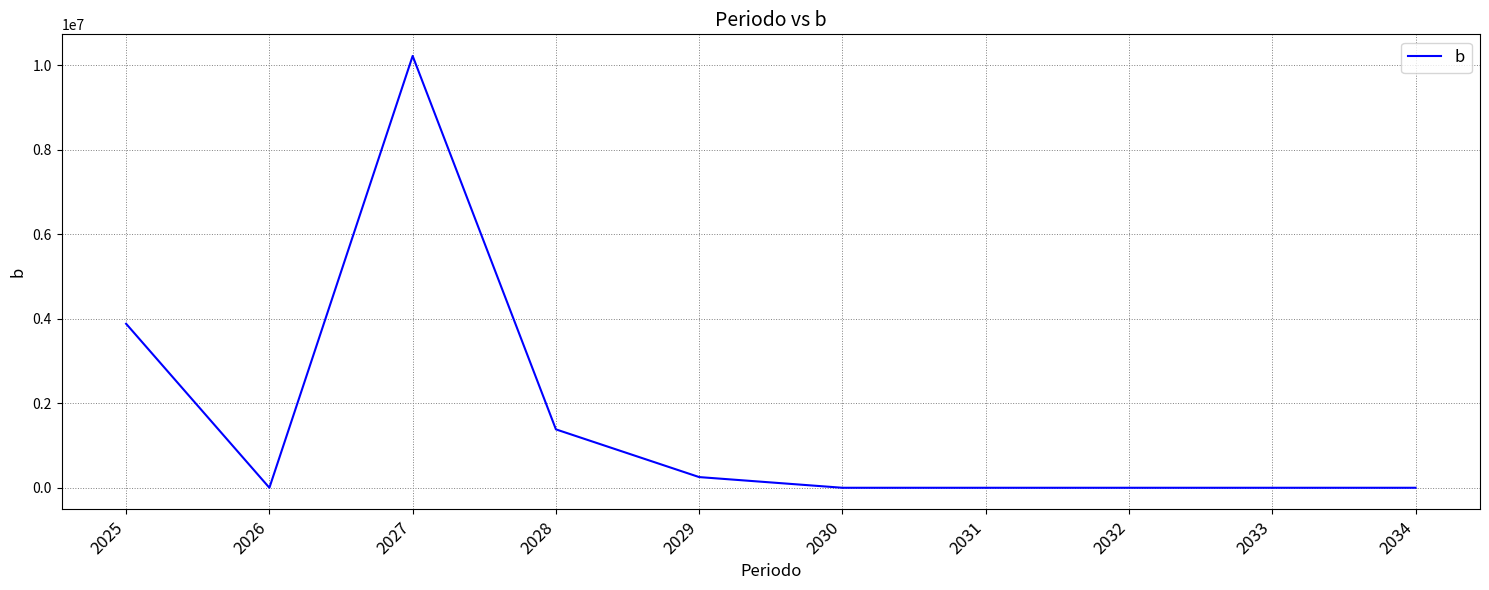

The chart shows a value of 1912448.5 at 2028. True or false?

False